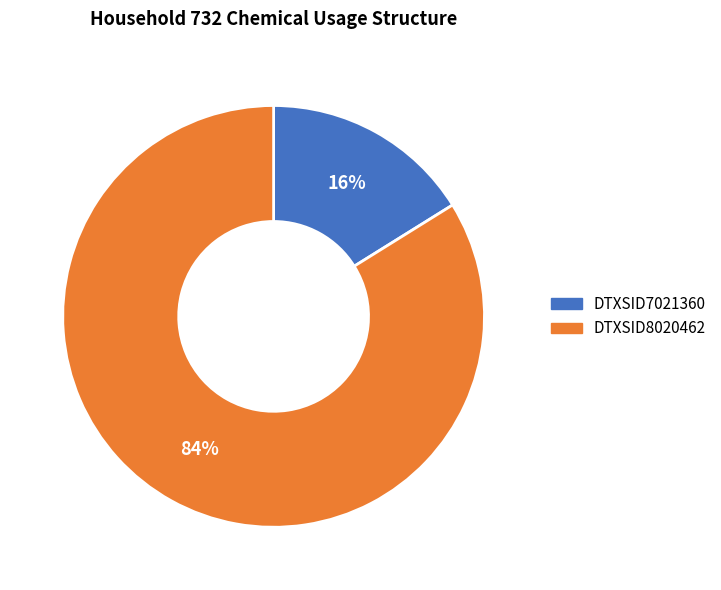

The DTXSID8020462 slice represents 72% of the pie. True or false?

False